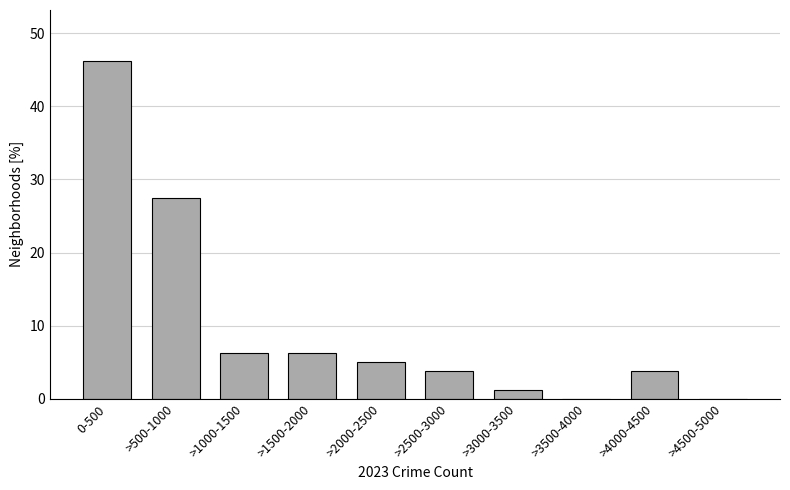

True or false: the data shows 5.0 at >2000-2500.

True